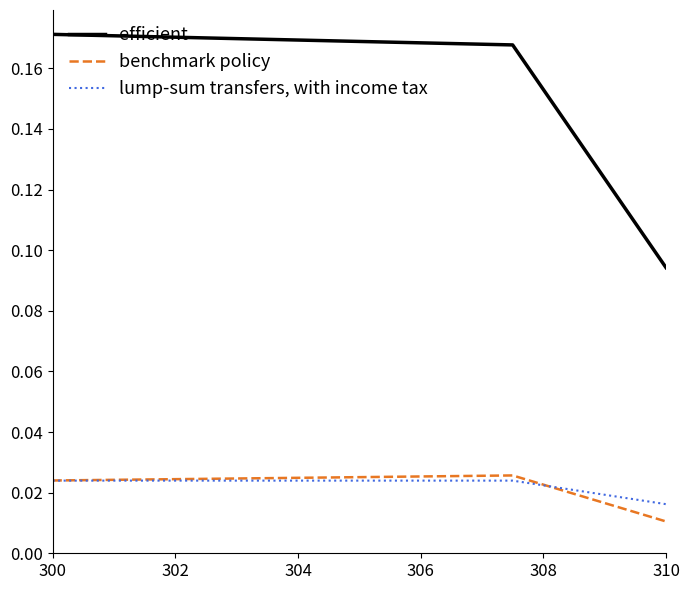

List the series in order of their peak value, lowest first.

lump-sum transfers, with income tax, benchmark policy, efficient